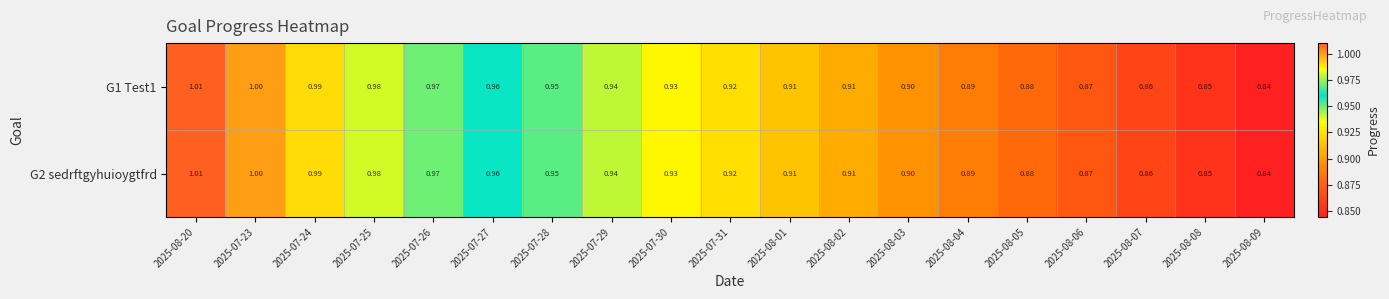

Is the value of G2 sedrftgyhuioygtfrd at 2025-07-25 greater than the value of G1 Test1 at 2025-07-26?

Yes